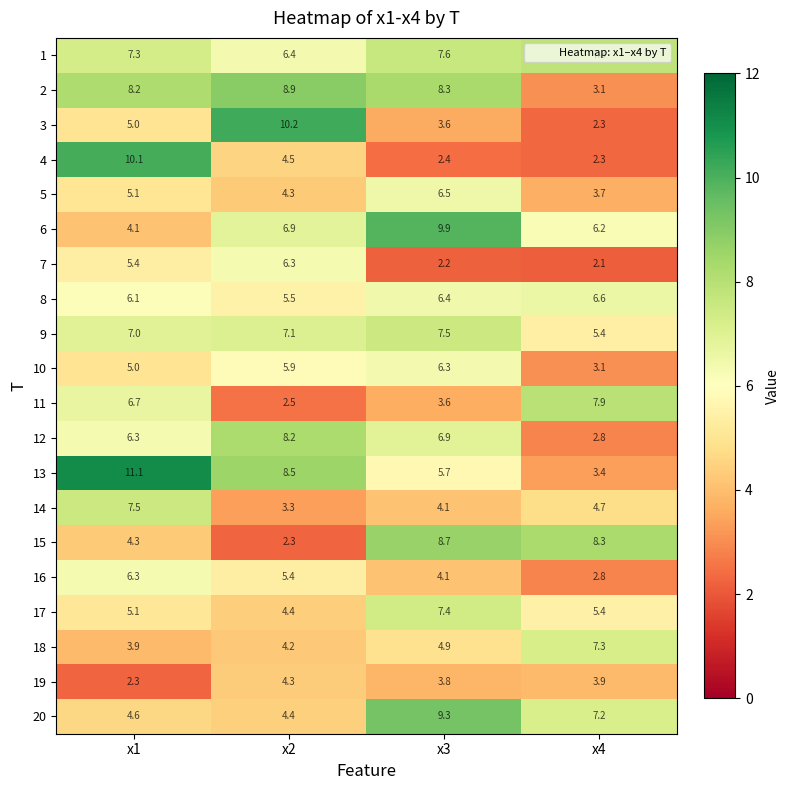

Which label corresponds to the largest value in the chart?

x1